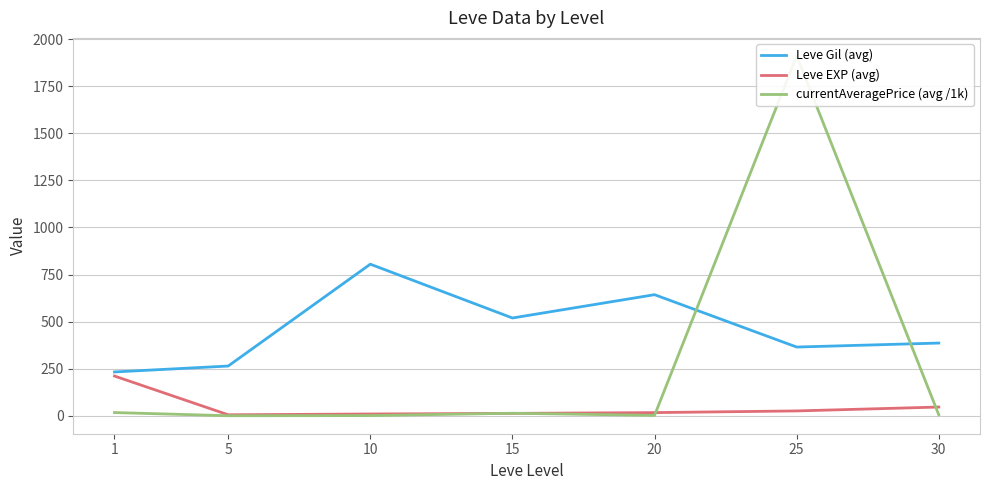

List the series in order of their peak value, lowest first.

Leve EXP (avg), Leve Gil (avg), currentAveragePrice (avg /1k)